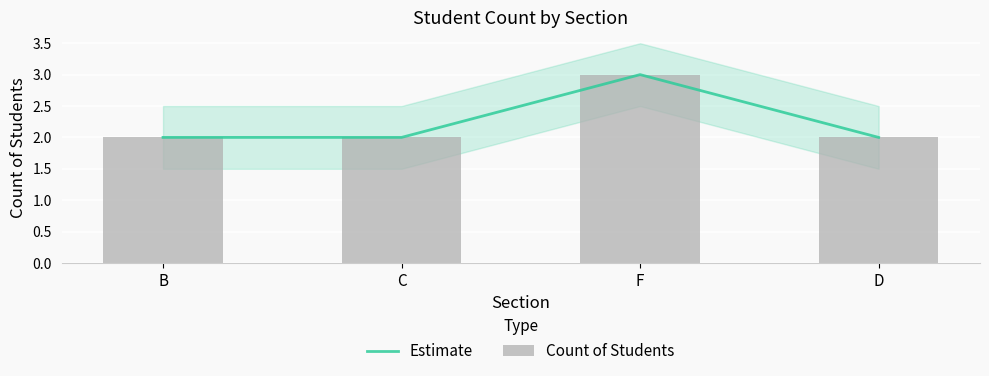

What is the label of the 3rd bar from the left?

F